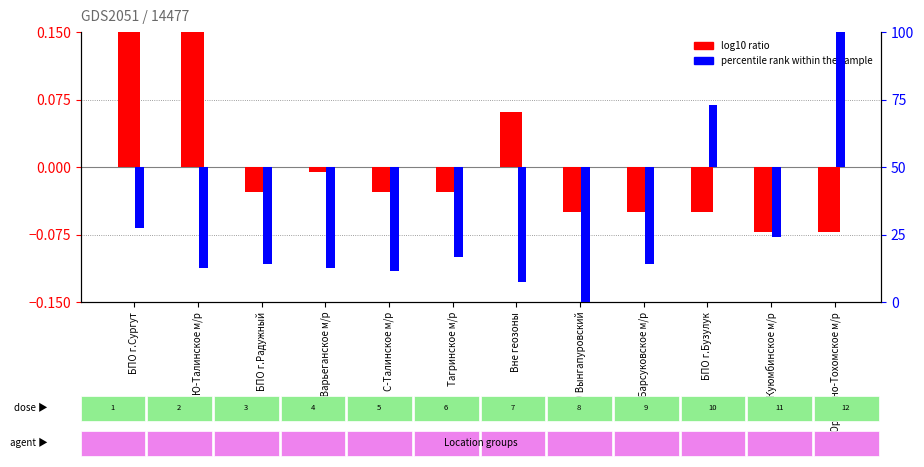

The value of log10 ratio at БПО г.Сургут is 0.2. True or false?

True